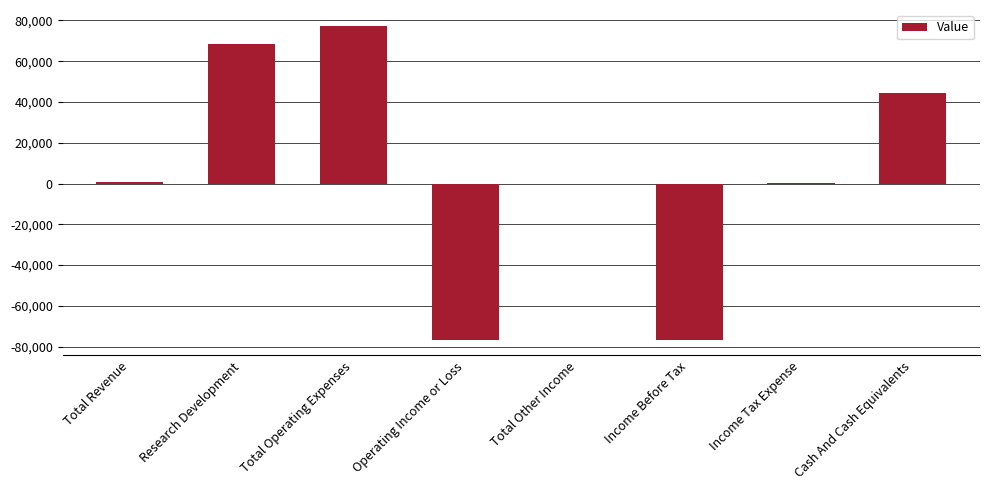

What is the change in value from Research Development to Income Tax Expense?

-68100